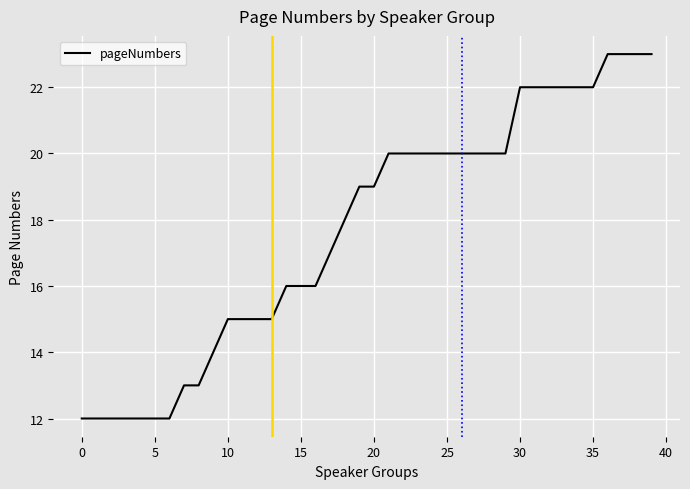

What is the difference between the maximum and minimum values?

11